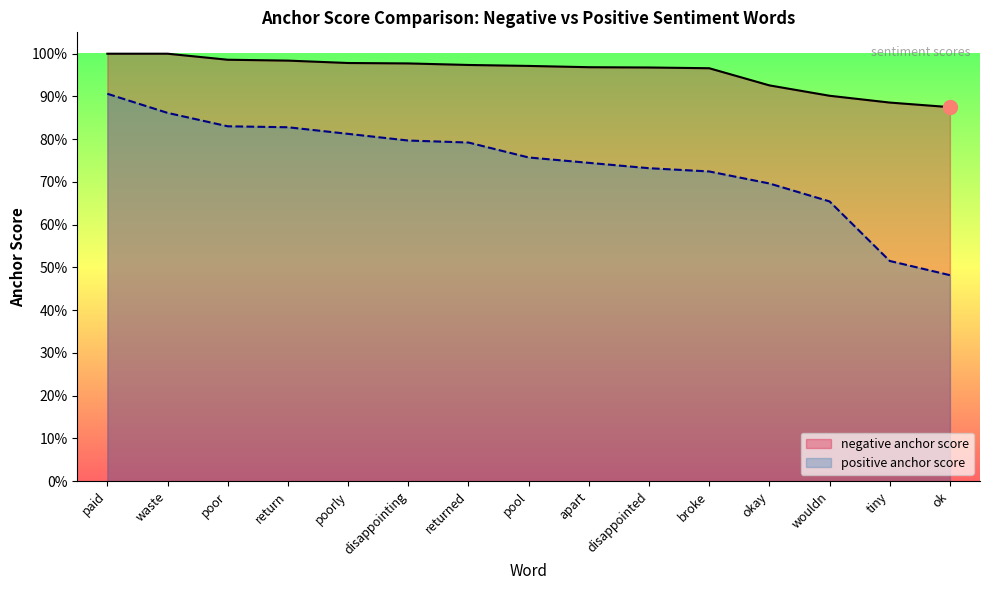

What is the difference between the maximum and minimum values in the positive anchor score series?

0.4